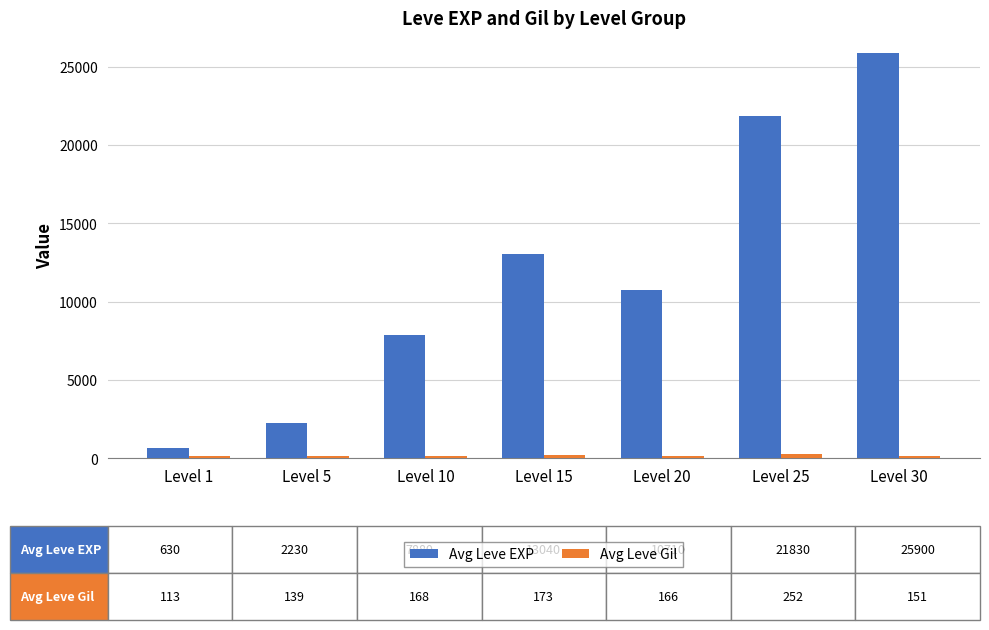

Which series changed the most between Level 5 and Level 25?

Avg Leve EXP